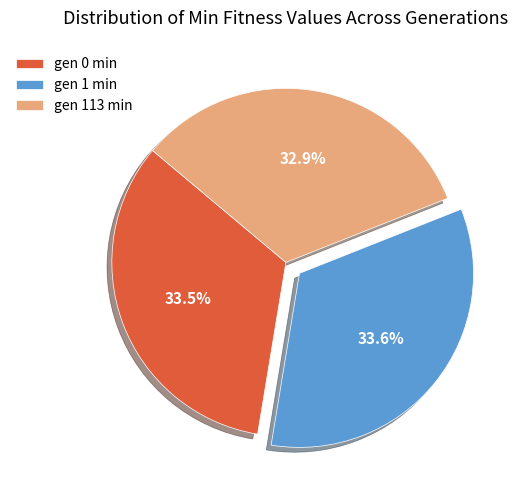

Is gen 1 min the majority of the pie?

No